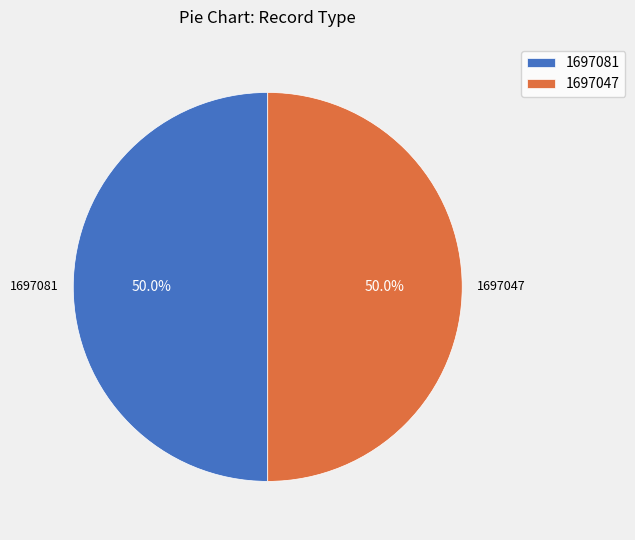

Is it true that 1697081 is 1% of the pie?

False